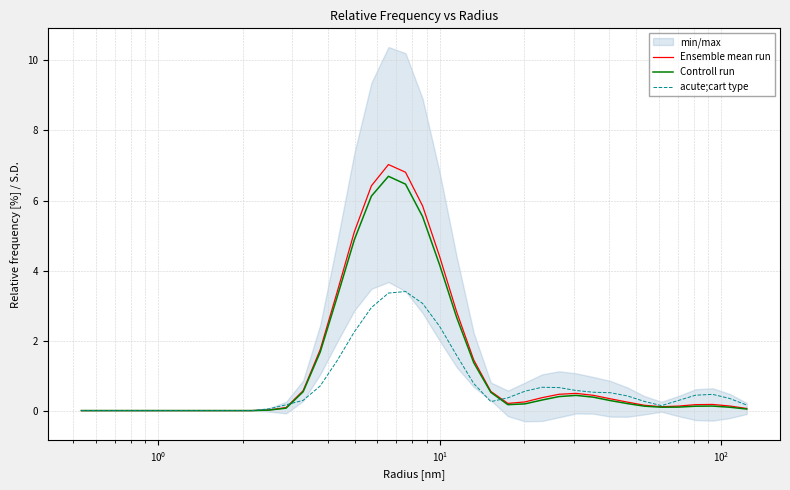

What is the maximum value for acute;cart type?

3.4